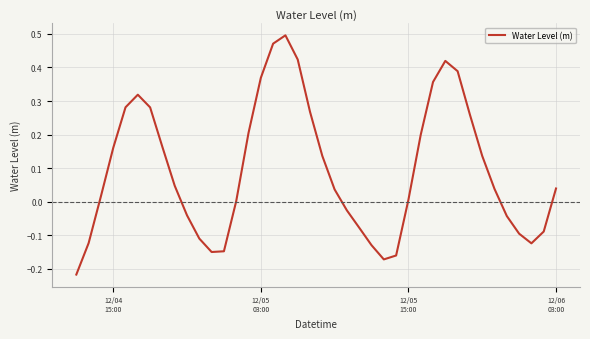

True or false: the data has more than 2 interior local peaks.

True